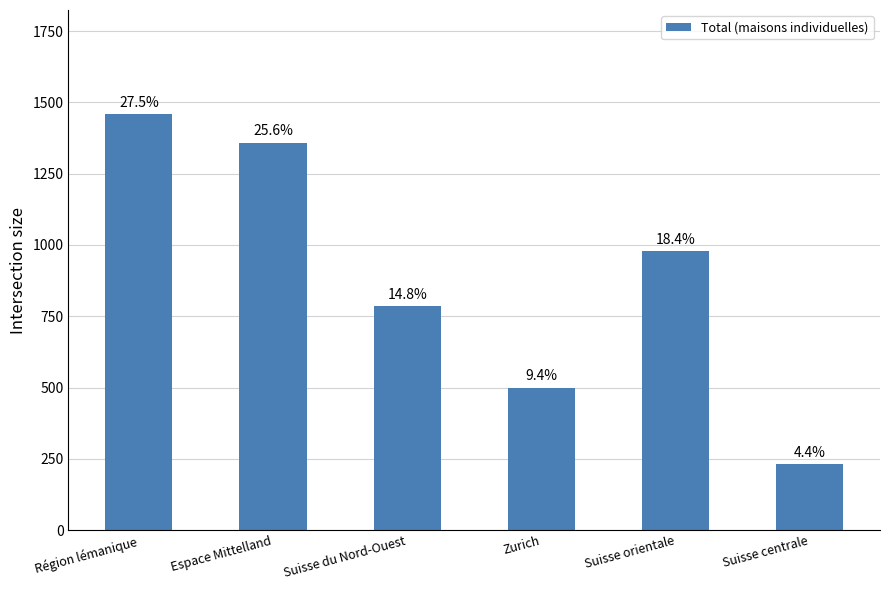

What is the change in value from Zurich to Suisse centrale?

-268